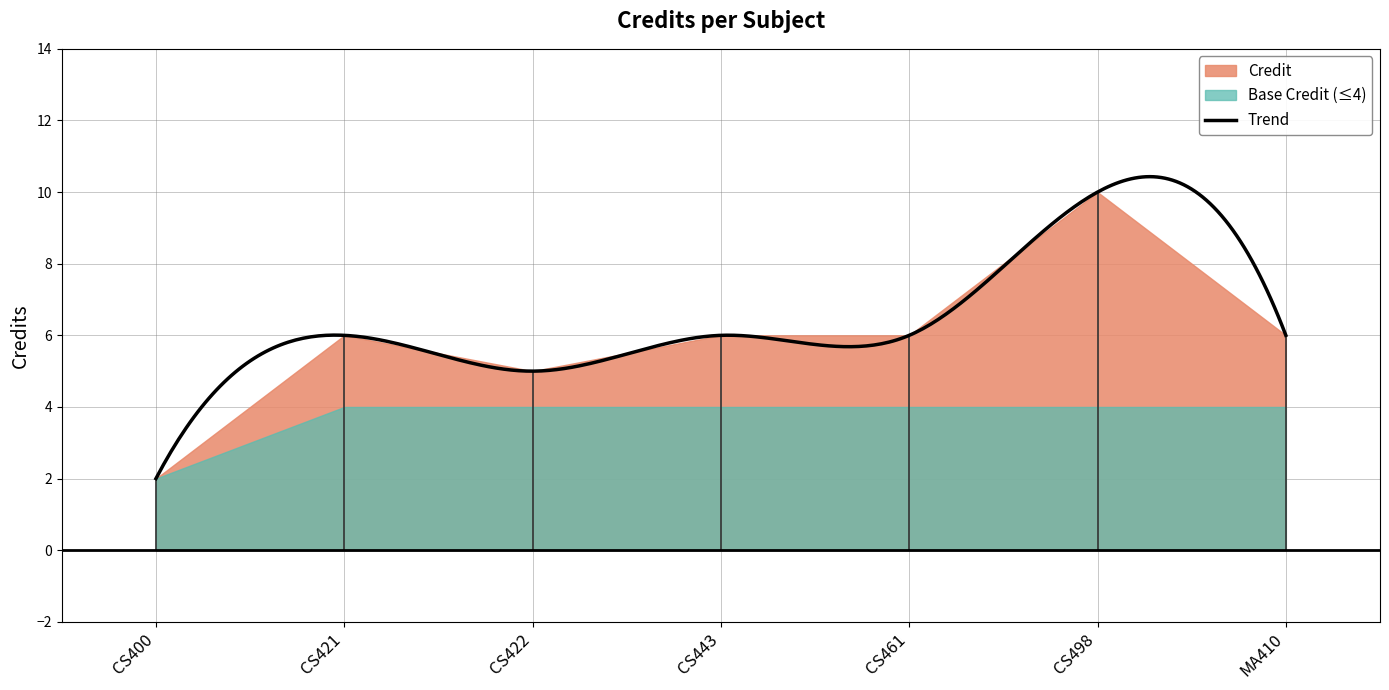

What is the value of the 7th point from the left?

6